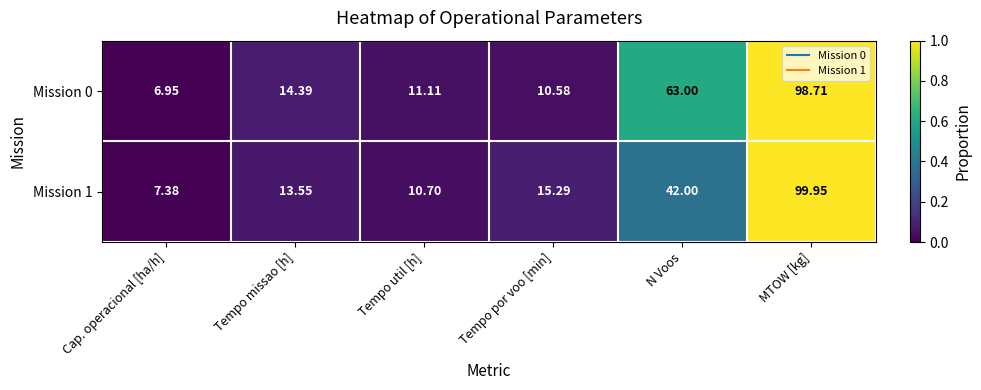

At which label does Mission 1 first exceed 15?

Tempo por voo [min]